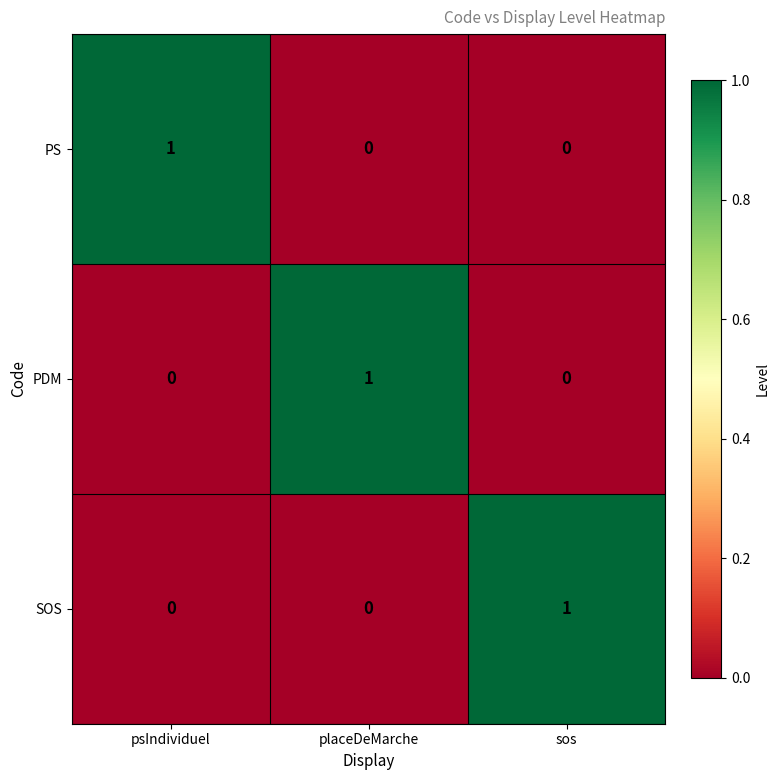

What is the maximum value shown in the chart?

1